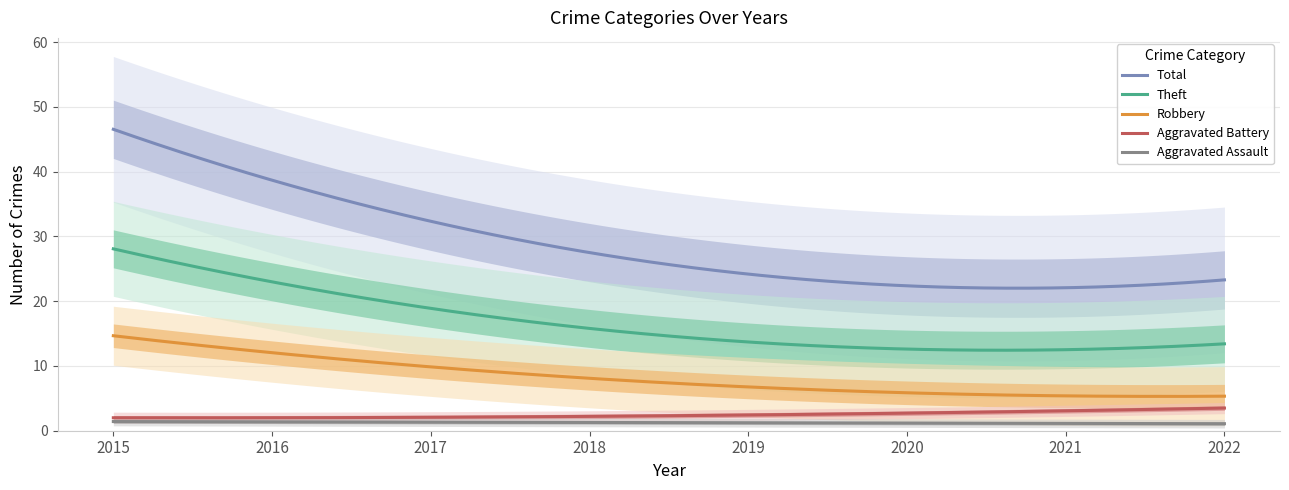

How many data points in Robbery are less than 7?

3